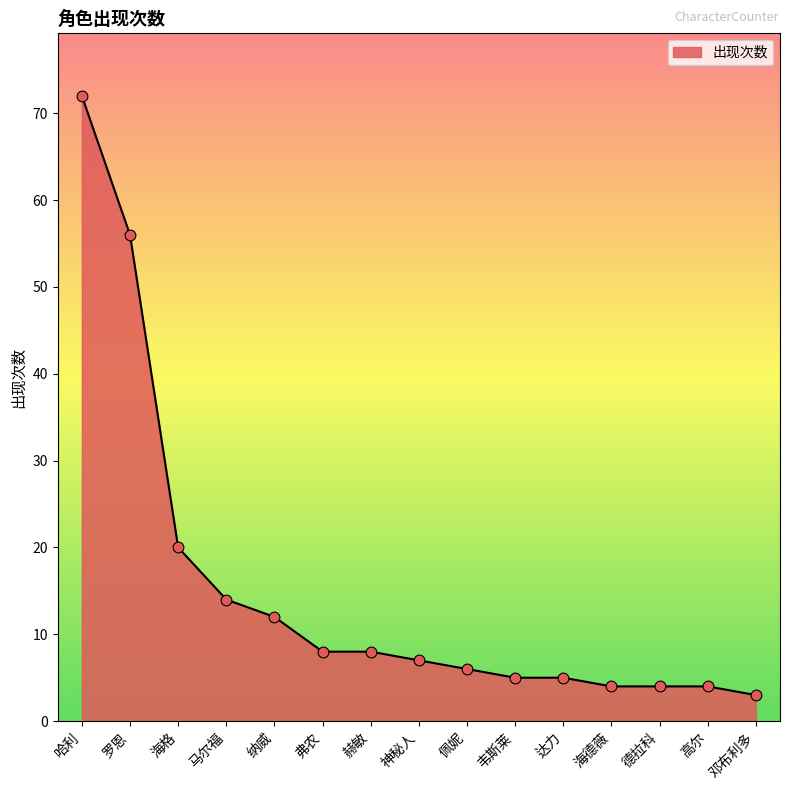

What is the ratio of the value at 马尔福 to the value at 哈利?

0.2